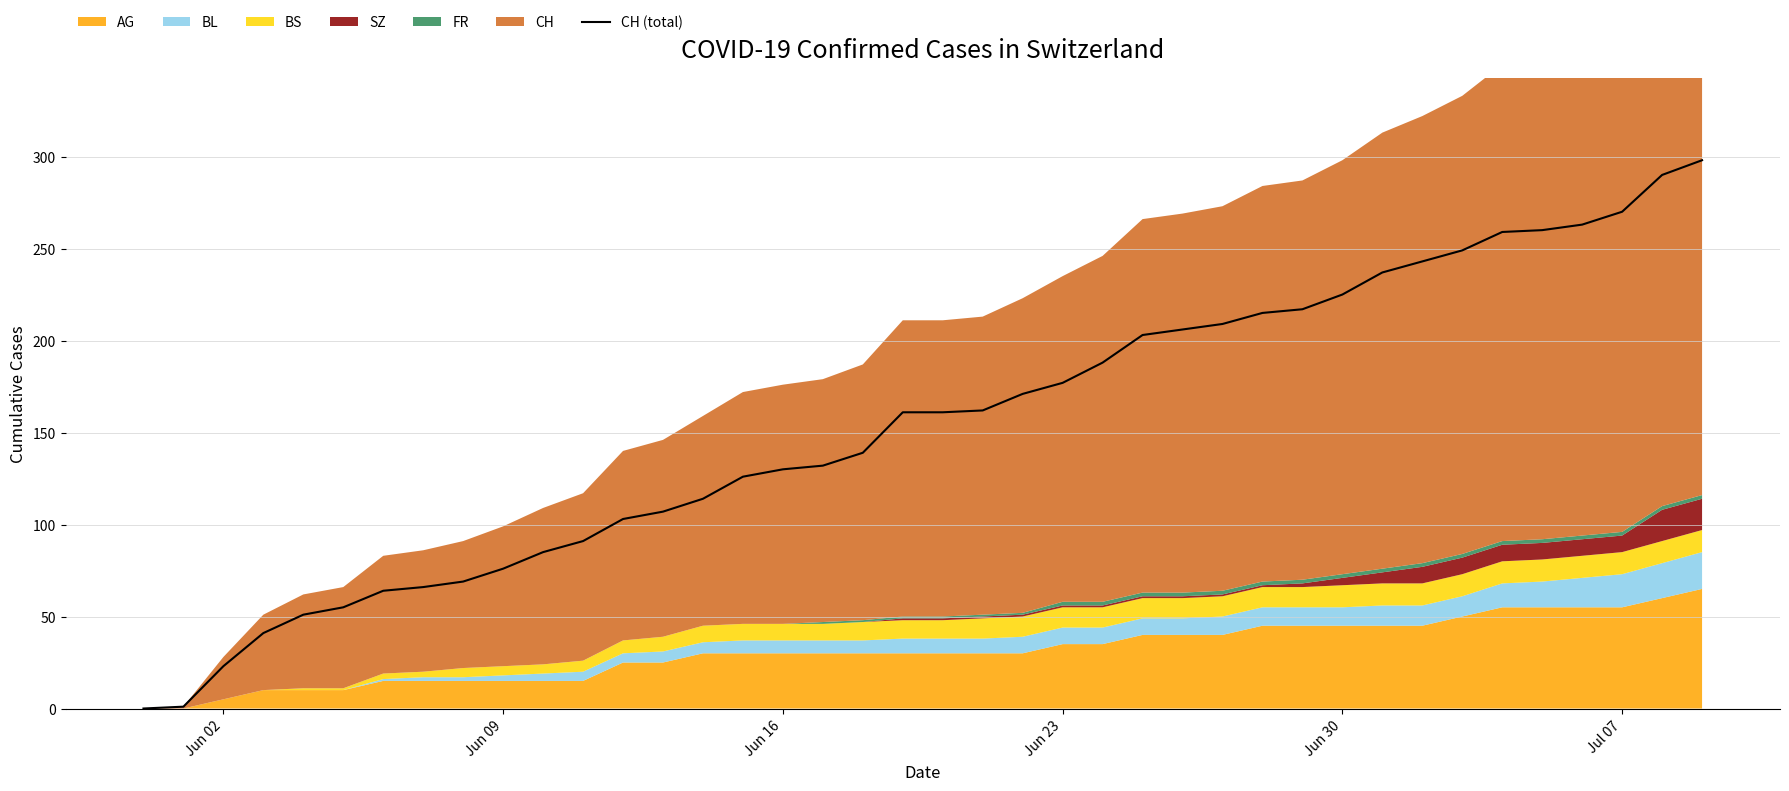

How many lines are shown in the chart?

1